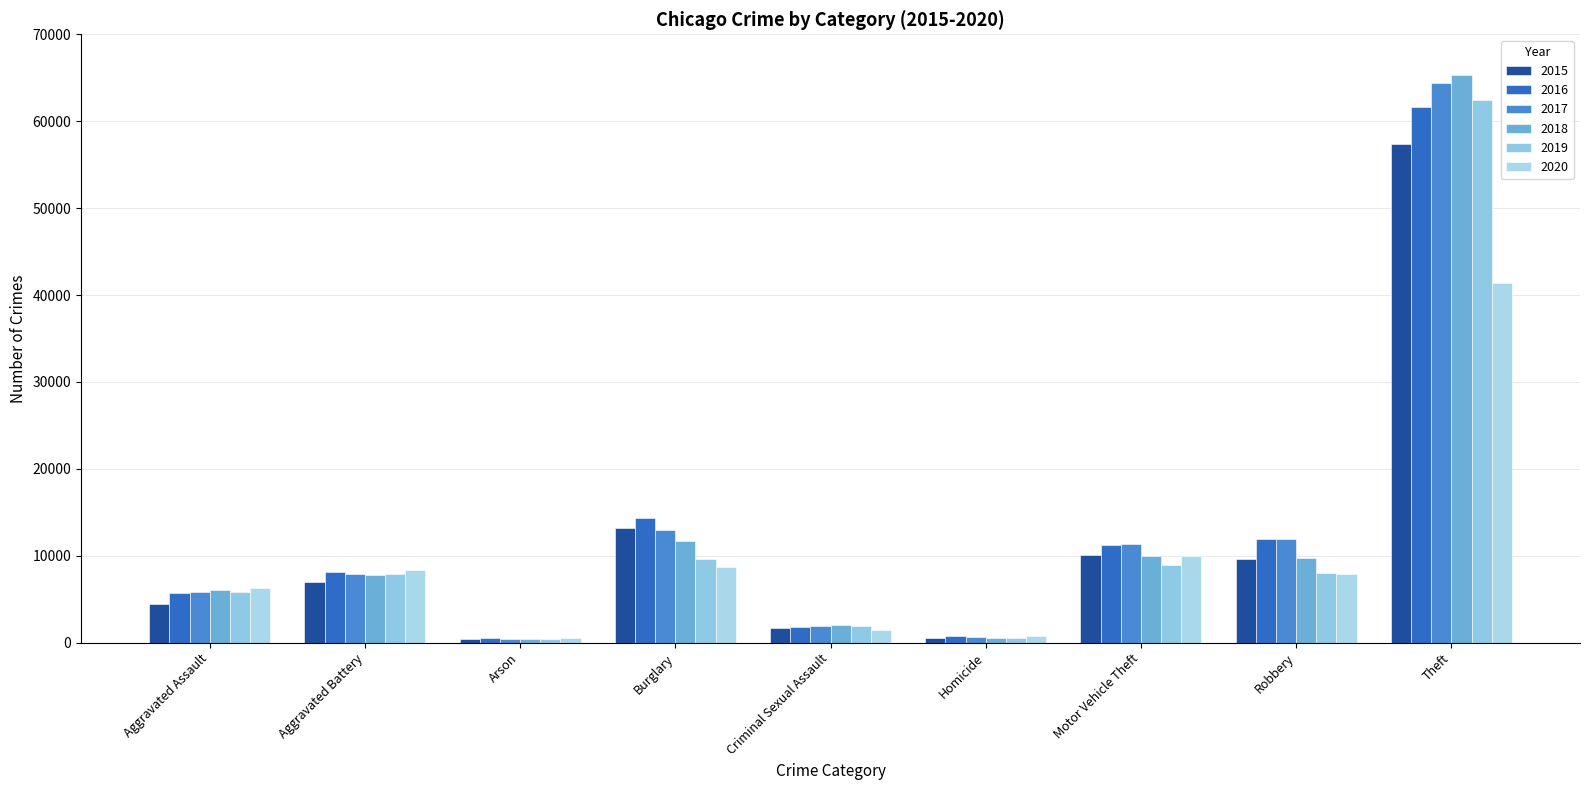

Which category has the highest value in the 2018 series?

Theft